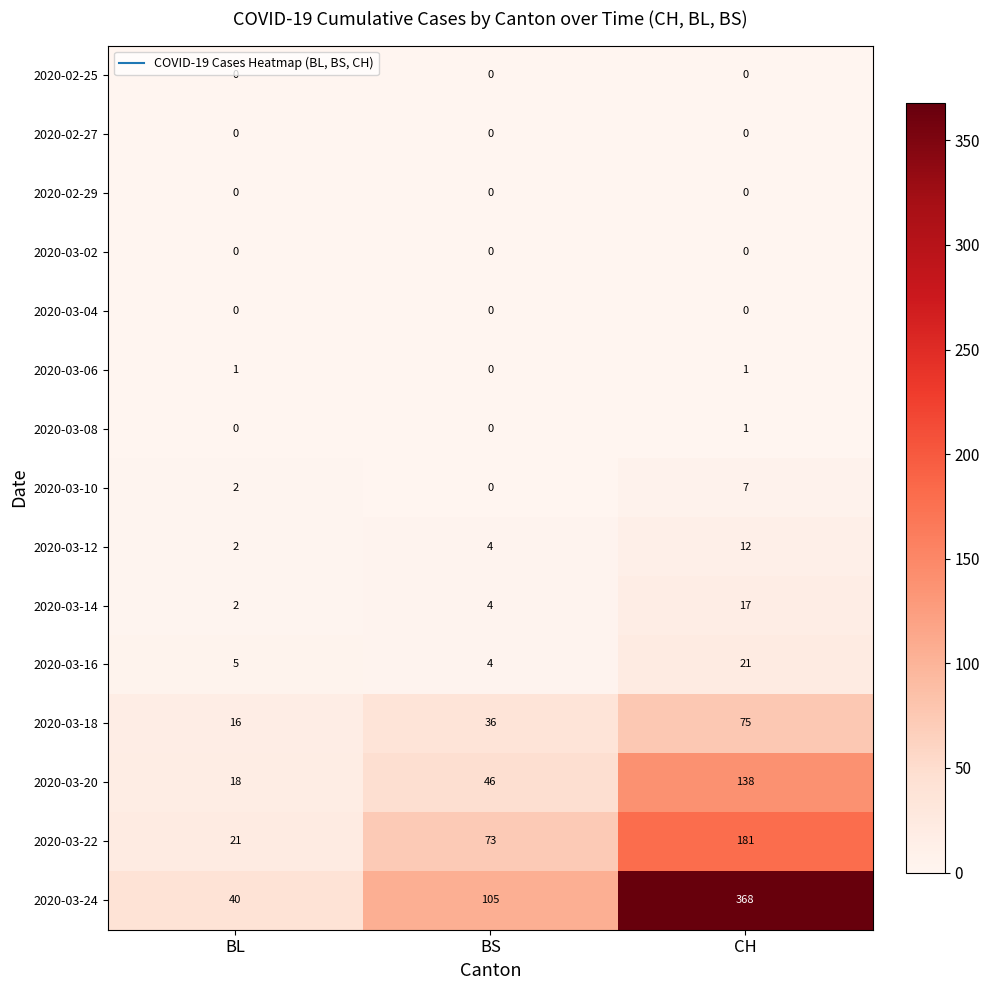

The 2020-03-20 series shows 71 at CH. True or false?

False